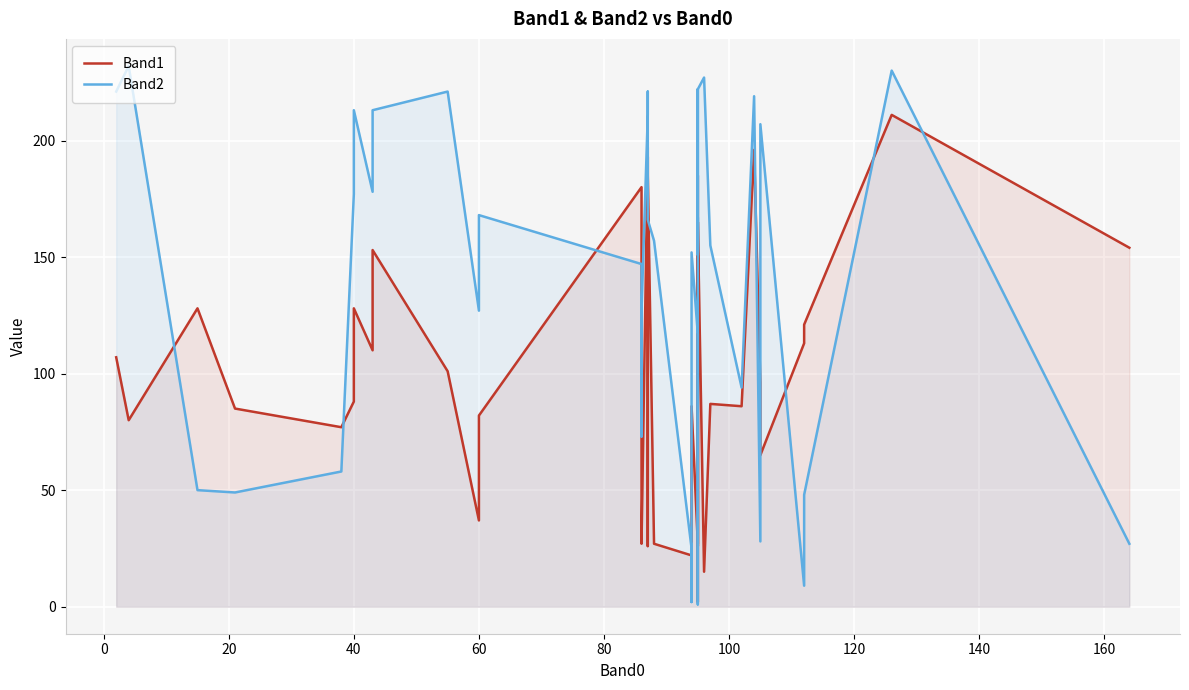

What is the average value of the Band1 series?

101